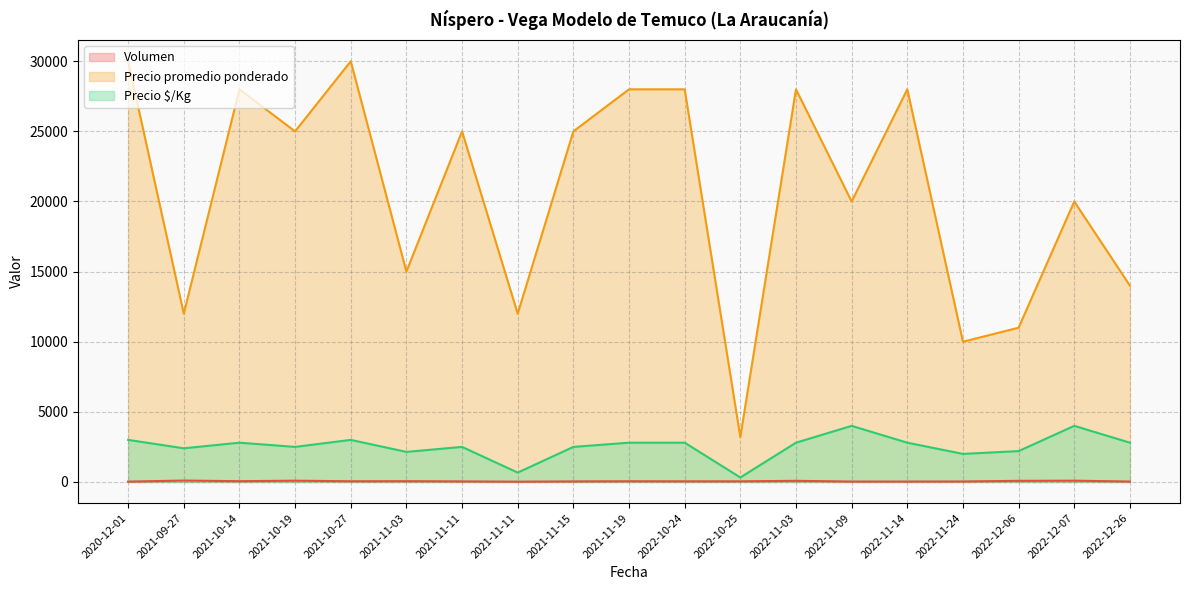

What is the value of the Precio $/Kg (line) point at the 19th from the left?

2800